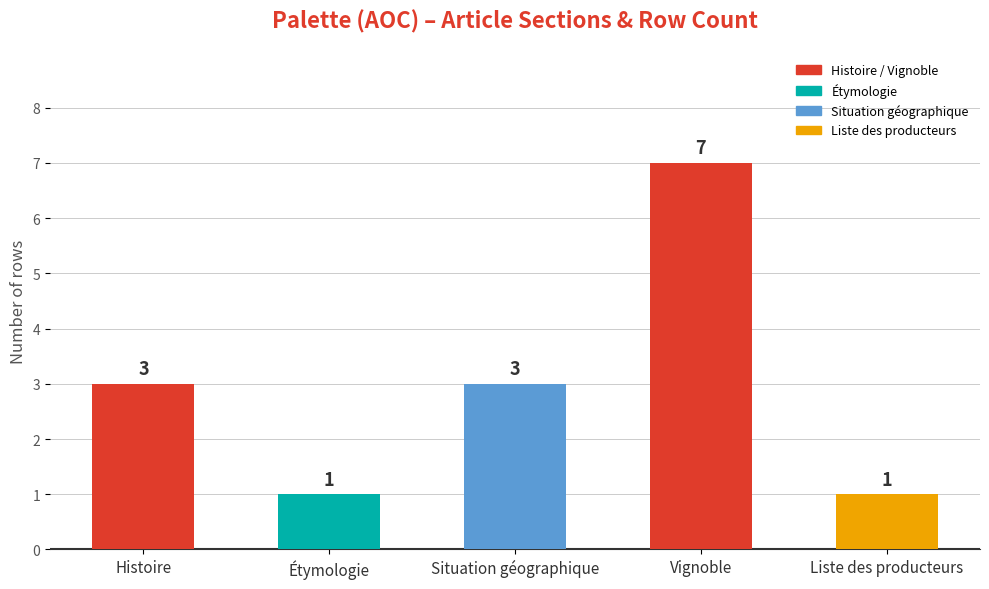

How many values are between 1 and 3?

4